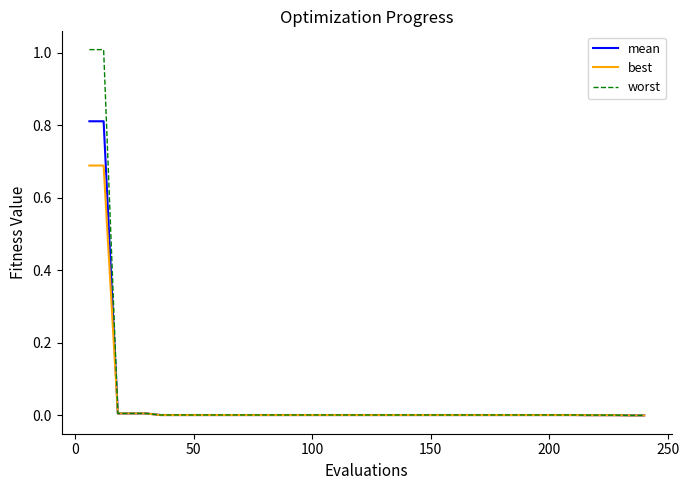

Which series has the largest total across all categories?

worst